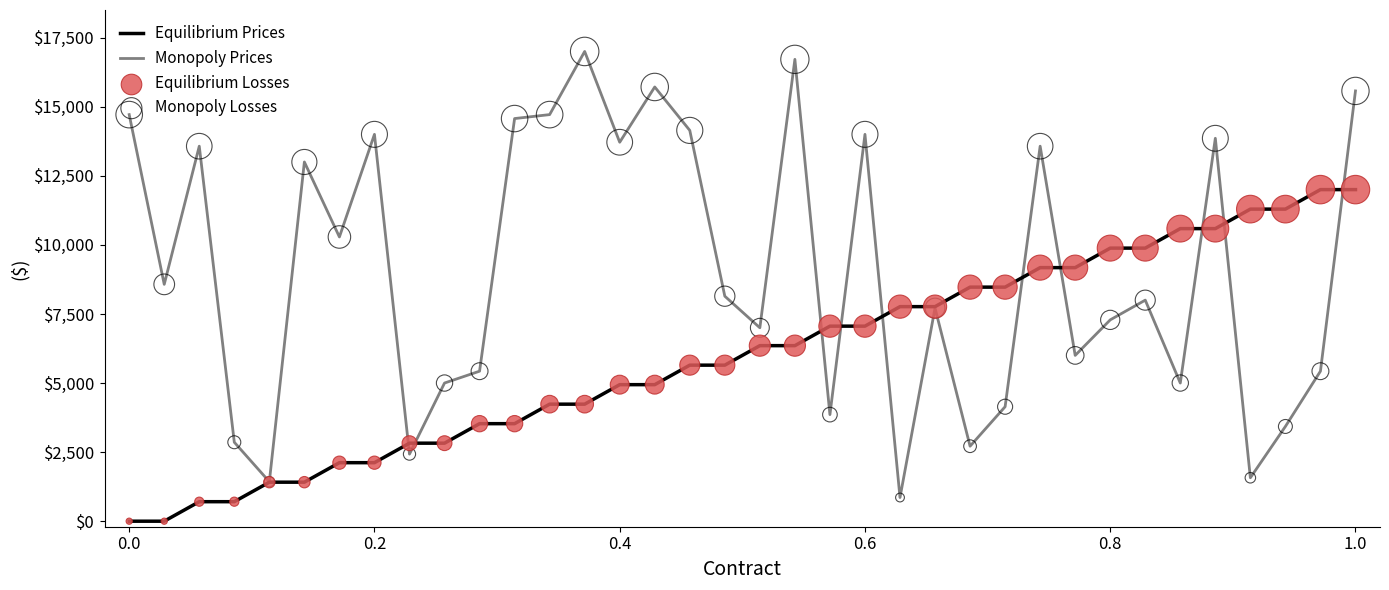

Which series has the largest range (max minus min)?

Monopoly Prices